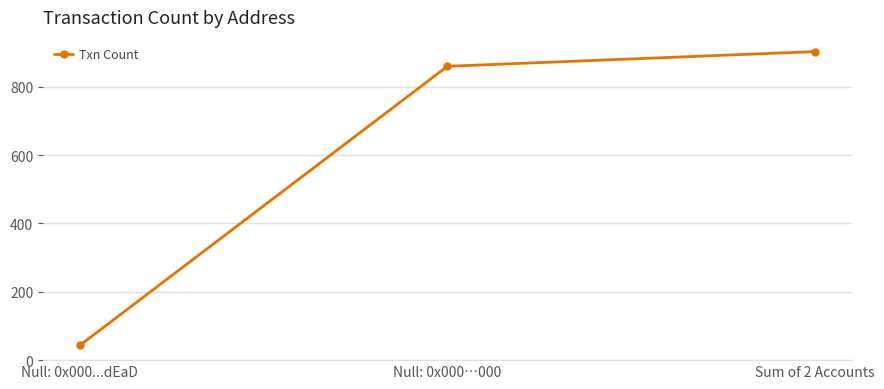

List the labels in order of value, largest first.

Sum of 2 Accounts, Null: 0x000…000, Null: 0x000...dEaD